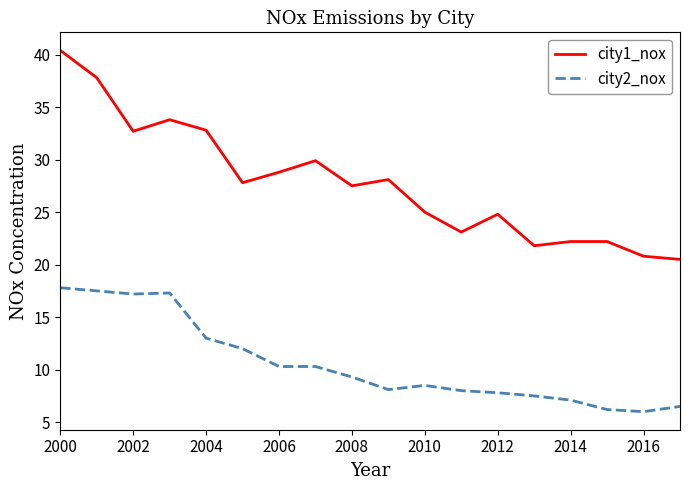

How many categories are shown in the chart?

18